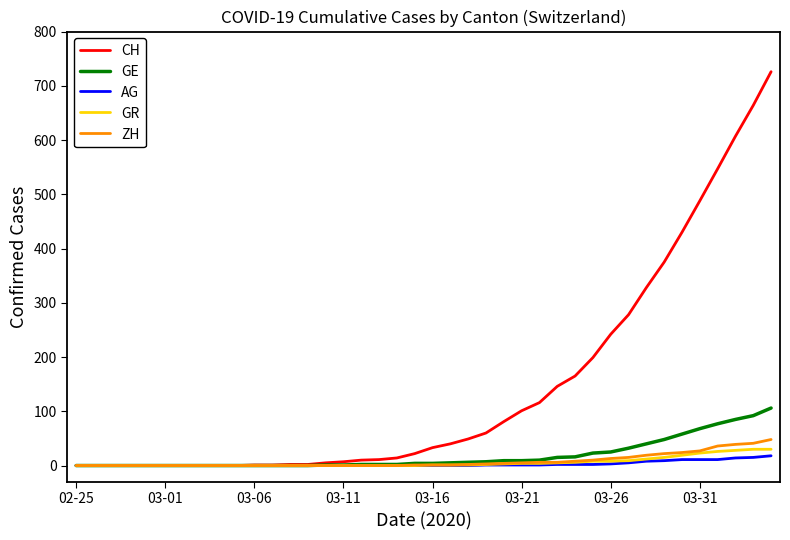

Which series has the largest total across all categories?

CH